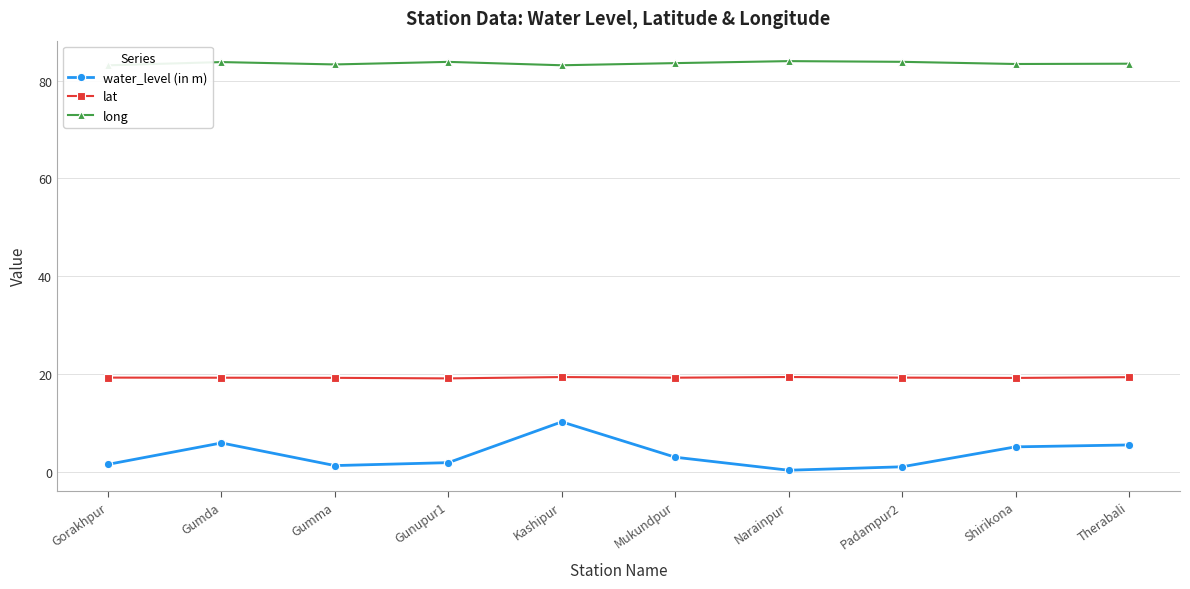

Which series changed the most between Gumma and Therabali?

water_level (in m)